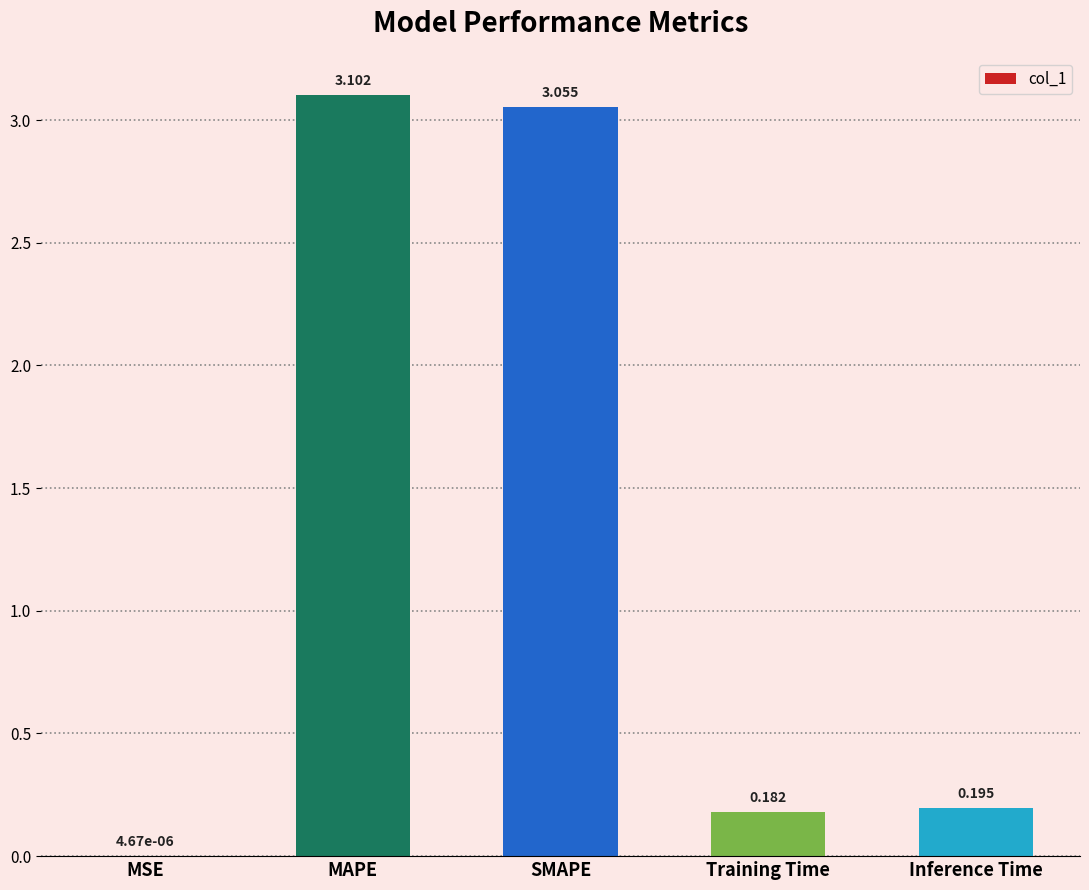

What is the difference between the values at Inference Time and MAPE?

2.9